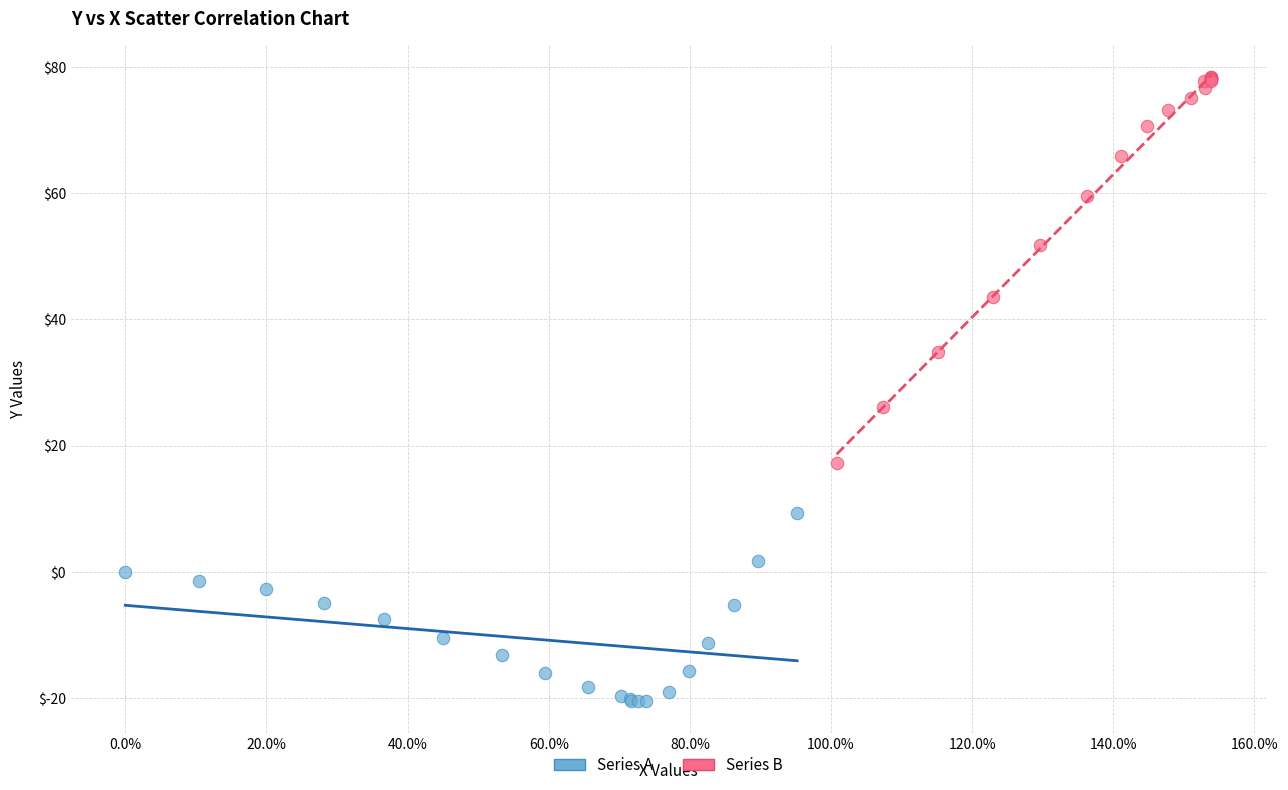

Which series contains the lowest Y value?

Series A